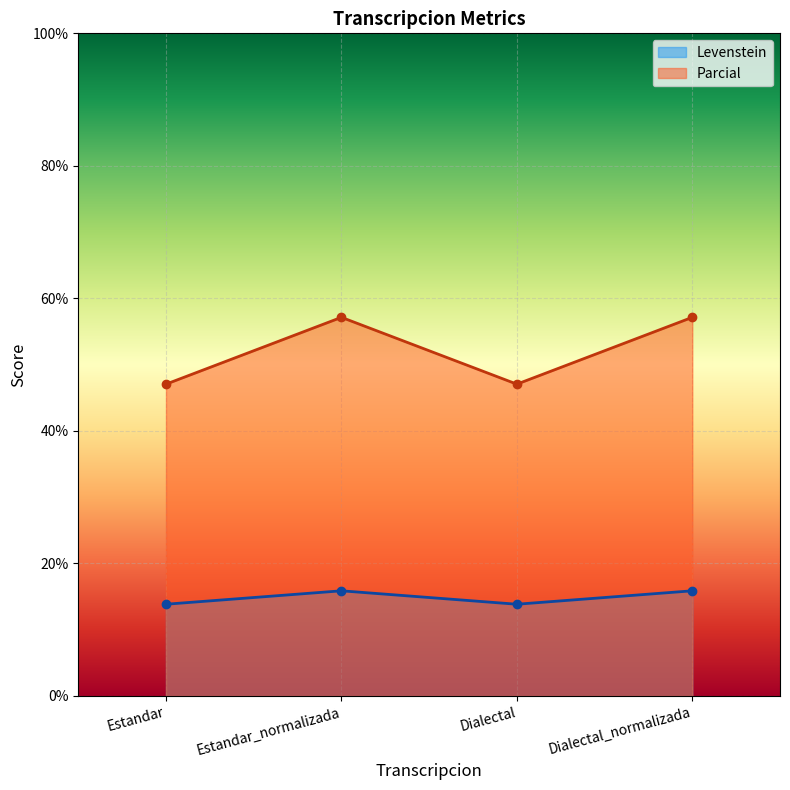

Rank the series by their maximum value, from lowest to highest.

Levenstein, Parcial